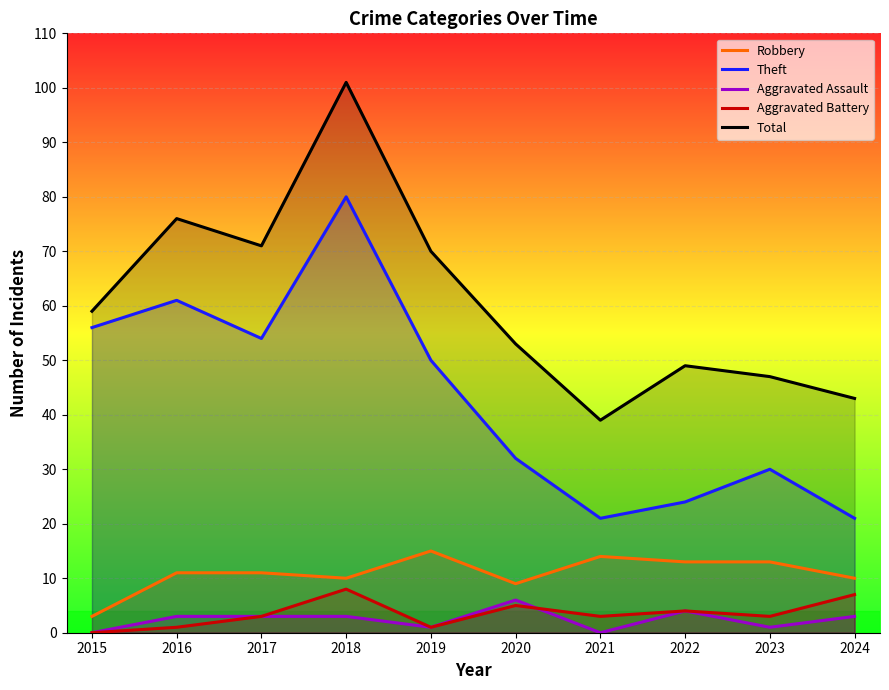

What is the average value of the Total series?

61